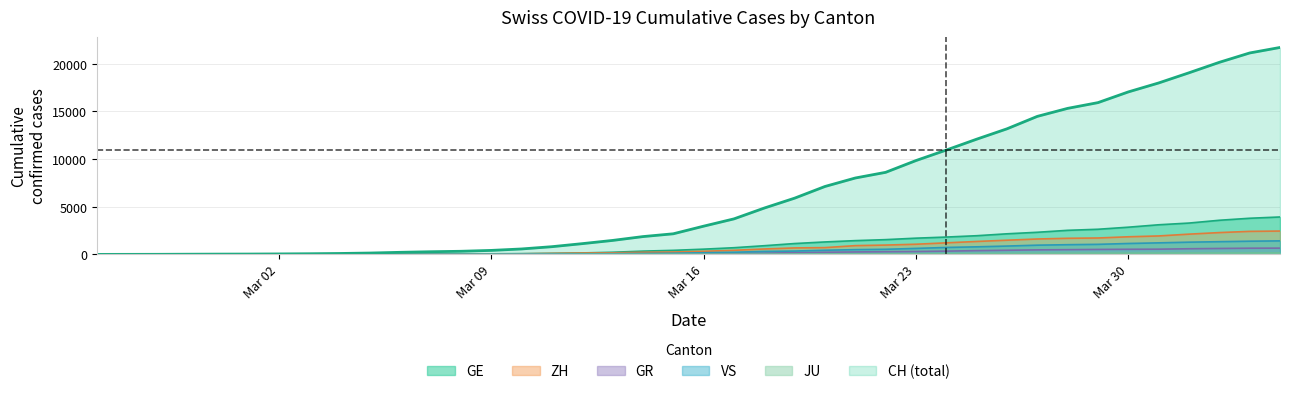

How many series are shown in this chart?

6